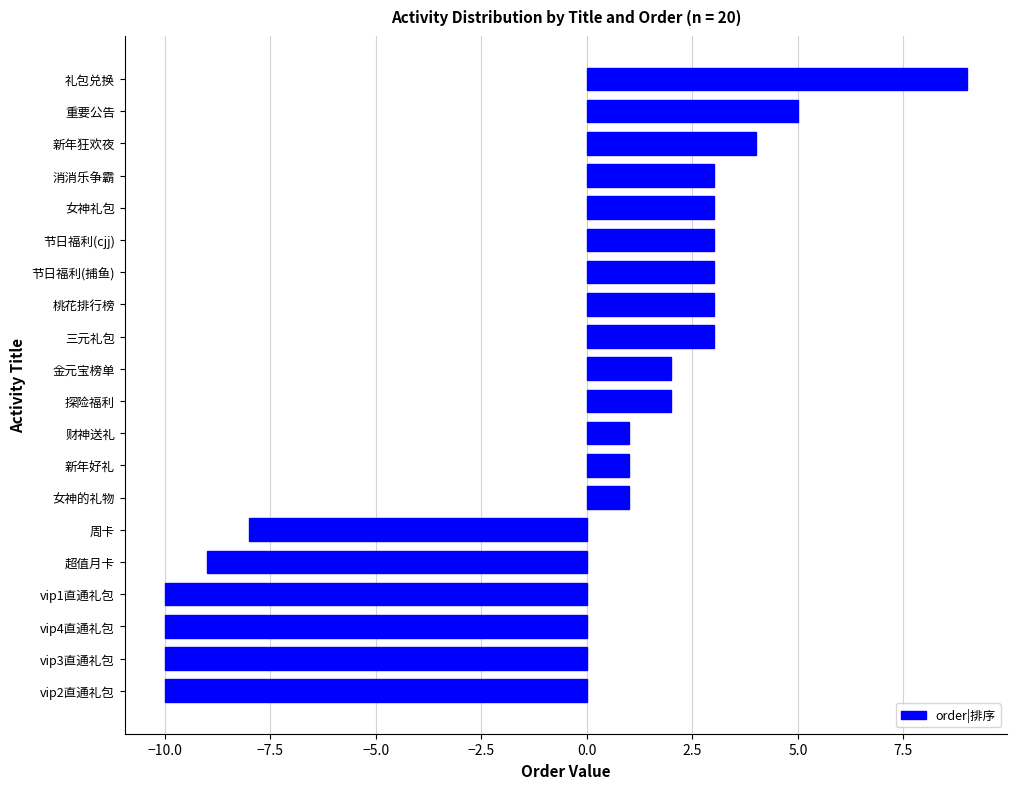

What is the change in value from vip2直通礼包 to 新年好礼?

+11